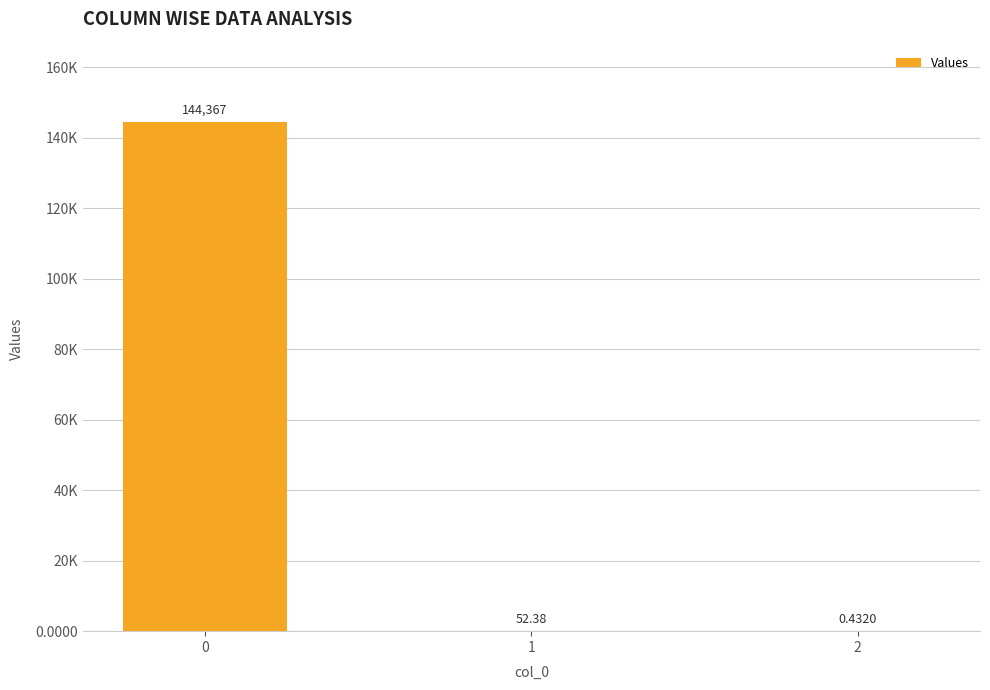

Are the bars horizontal?

No